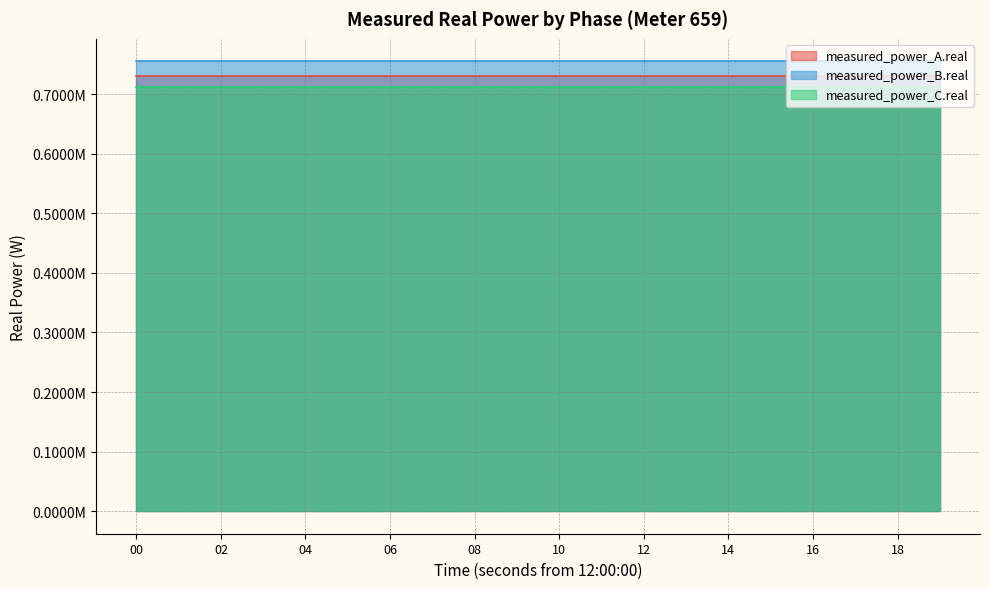

Count the measured_power_B.real values in the range 755039 to 755040.

20